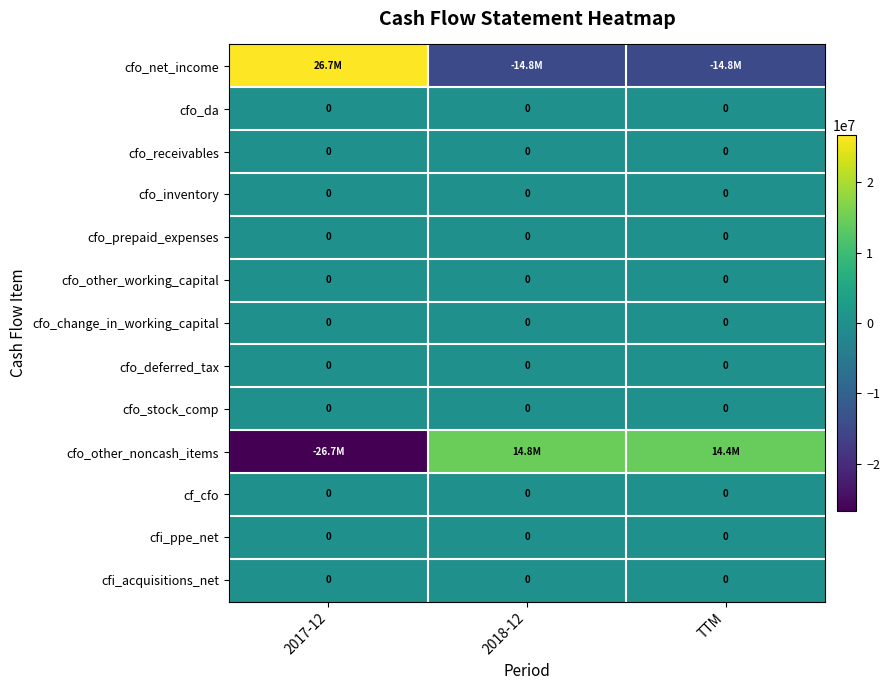

What is the maximum value shown in the chart?

26748000